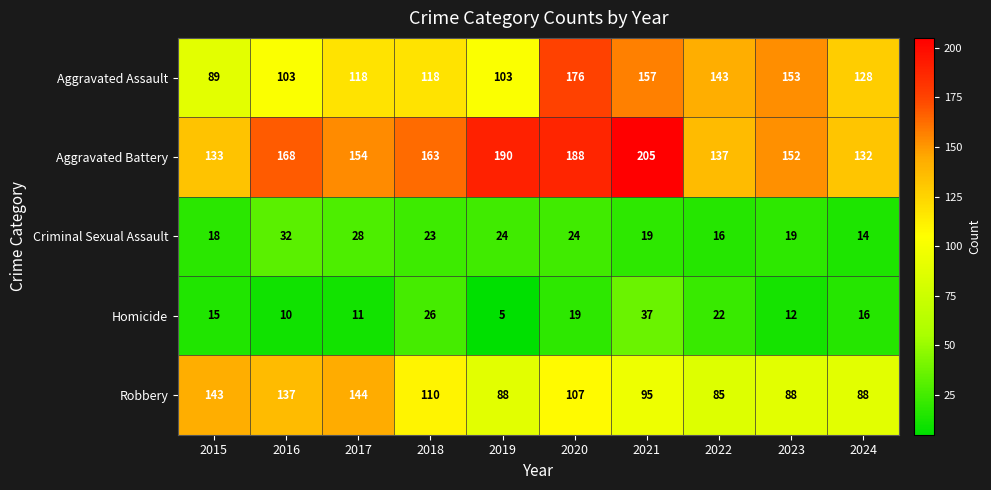

At which category is the sum across all series the highest?

2020